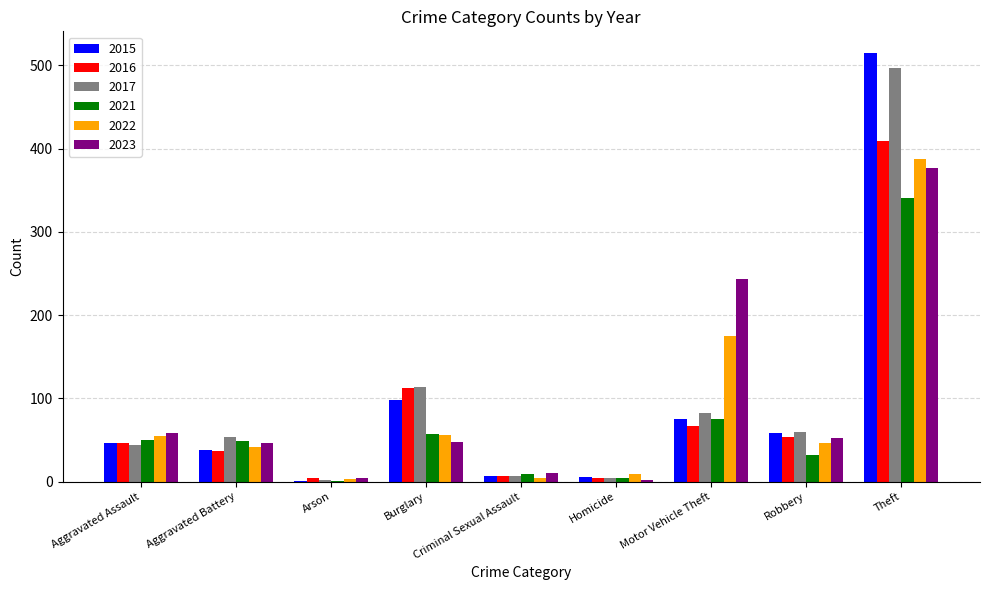

What is the maximum value shown in the chart?

515